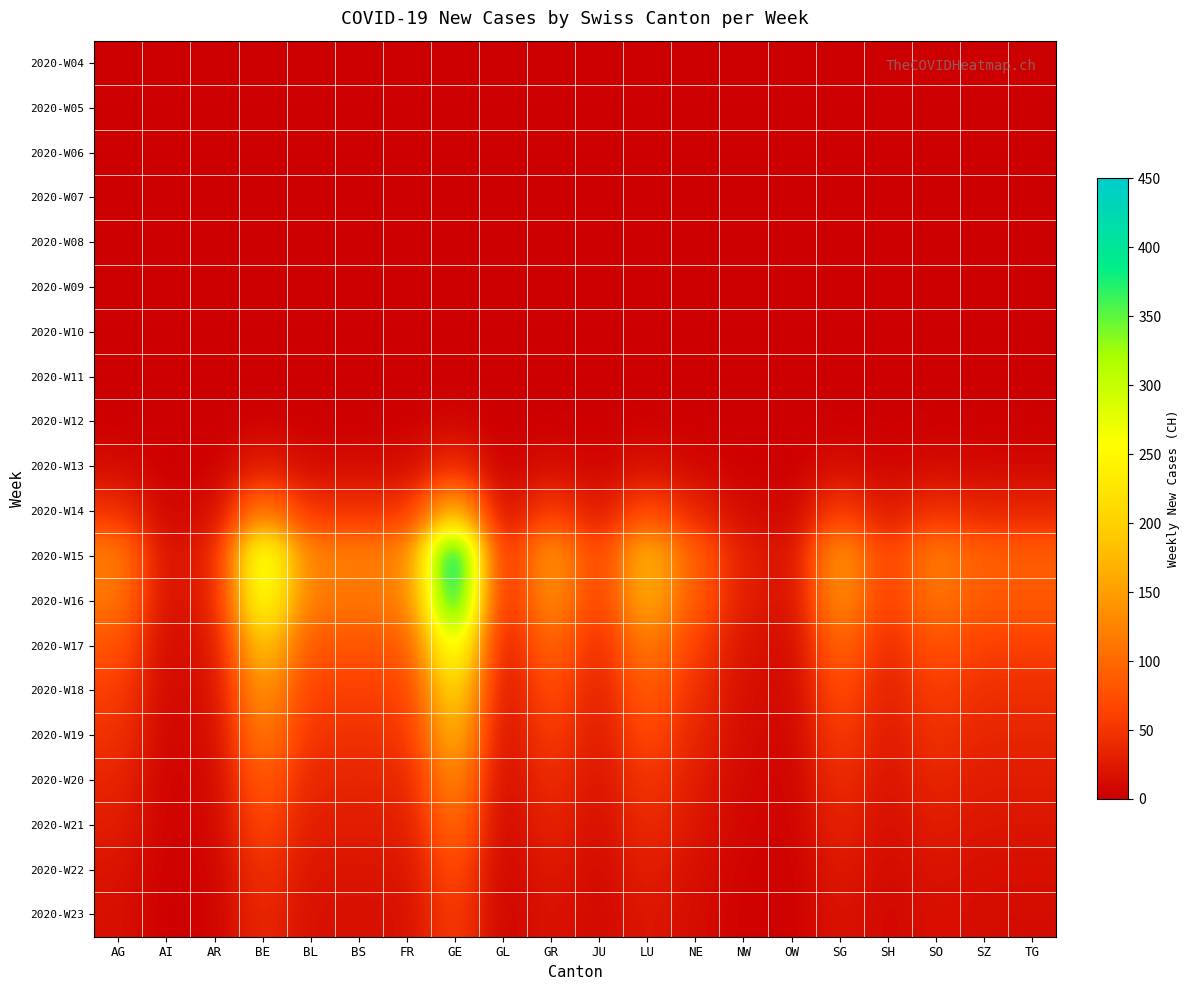

Reading left to right, extract all data points from this chart.

2020-W04: AG=0	AI=0	AR=0	BE=0	BL=0	BS=0	FR=0	GE=0	GL=0	GR=0	JU=0	LU=0	NE=0	NW=0	OW=0	SG=0	SH=0	SO=0	SZ=0	TG=0
2020-W05: AG=0	AI=0	AR=0	BE=0	BL=0	BS=0	FR=0	GE=0	GL=0	GR=0	JU=0	LU=0	NE=0	NW=0	OW=0	SG=0	SH=0	SO=0	SZ=0	TG=0
2020-W06: AG=0	AI=0	AR=0	BE=0	BL=0	BS=0	FR=0	GE=0	GL=0	GR=0	JU=0	LU=0	NE=0	NW=0	OW=0	SG=0	SH=0	SO=0	SZ=0	TG=0
2020-W07: AG=0	AI=0	AR=0	BE=0	BL=0	BS=0	FR=0	GE=0	GL=0	GR=0	JU=0	LU=0	NE=0	NW=0	OW=0	SG=0	SH=0	SO=0	SZ=0	TG=0
2020-W08: AG=0	AI=0	AR=0	BE=0	BL=0	BS=0	FR=0	GE=0	GL=0	GR=0	JU=0	LU=0	NE=0	NW=0	OW=0	SG=0	SH=0	SO=0	SZ=0	TG=0
2020-W09: AG=0	AI=0	AR=0	BE=0	BL=0	BS=0	FR=0	GE=0	GL=0	GR=0	JU=0	LU=0	NE=0	NW=0	OW=0	SG=0	SH=0	SO=0	SZ=0	TG=0
2020-W10: AG=0	AI=0	AR=0	BE=0	BL=0	BS=0	FR=0	GE=0	GL=0	GR=0	JU=0	LU=0	NE=0	NW=0	OW=0	SG=0	SH=0	SO=0	SZ=0	TG=0
2020-W11: AG=0	AI=0	AR=0	BE=0	BL=0	BS=0	FR=0	GE=1	GL=0	GR=0	JU=0	LU=0	NE=0	NW=0	OW=0	SG=0	SH=0	SO=0	SZ=0	TG=0
2020-W12: AG=2	AI=0	AR=0	BE=5	BL=2	BS=2	FR=2	GE=8	GL=0	GR=2	JU=1	LU=3	NE=2	NW=0	OW=0	SG=2	SH=1	SO=2	SZ=2	TG=2
2020-W13: AG=12	AI=2	AR=3	BE=30	BL=12	BS=12	FR=12	GE=45	GL=3	GR=15	JU=6	LU=18	NE=9	NW=3	OW=2	SG=15	SH=6	SO=12	SZ=9	TG=9
2020-W14: AG=48	AI=6	AR=12	BE=120	BL=48	BS=48	FR=48	GE=180	GL=12	GR=60	JU=24	LU=72	NE=36	NW=12	OW=6	SG=60	SH=24	SO=48	SZ=36	TG=36
2020-W15: AG=120	AI=15	AR=30	BE=300	BL=120	BS=120	FR=120	GE=450	GL=30	GR=150	JU=60	LU=180	NE=90	NW=30	OW=15	SG=150	SH=60	SO=120	SZ=90	TG=90
2020-W16: AG=112	AI=14	AR=28	BE=280	BL=112	BS=112	FR=112	GE=420	GL=28	GR=140	JU=56	LU=168	NE=84	NW=28	OW=14	SG=140	SH=56	SO=112	SZ=84	TG=84
2020-W17: AG=80	AI=10	AR=20	BE=200	BL=80	BS=80	FR=80	GE=300	GL=20	GR=100	JU=40	LU=120	NE=60	NW=20	OW=10	SG=100	SH=40	SO=80	SZ=60	TG=60
2020-W18: AG=60	AI=8	AR=15	BE=150	BL=60	BS=60	FR=60	GE=225	GL=15	GR=75	JU=30	LU=90	NE=45	NW=15	OW=8	SG=75	SH=30	SO=60	SZ=45	TG=45
2020-W19: AG=48	AI=6	AR=12	BE=120	BL=48	BS=48	FR=48	GE=180	GL=12	GR=60	JU=24	LU=72	NE=36	NW=12	OW=6	SG=60	SH=24	SO=48	SZ=36	TG=36
2020-W20: AG=36	AI=4	AR=9	BE=90	BL=36	BS=36	FR=36	GE=135	GL=9	GR=45	JU=18	LU=54	NE=27	NW=9	OW=4	SG=45	SH=18	SO=36	SZ=27	TG=27
2020-W21: AG=28	AI=4	AR=7	BE=70	BL=28	BS=28	FR=28	GE=105	GL=7	GR=35	JU=14	LU=42	NE=21	NW=7	OW=4	SG=35	SH=14	SO=28	SZ=21	TG=21
2020-W22: AG=20	AI=2	AR=5	BE=50	BL=20	BS=20	FR=20	GE=75	GL=5	GR=25	JU=10	LU=30	NE=15	NW=5	OW=2	SG=25	SH=10	SO=20	SZ=15	TG=15
2020-W23: AG=16	AI=2	AR=4	BE=40	BL=16	BS=16	FR=16	GE=60	GL=4	GR=20	JU=8	LU=24	NE=12	NW=4	OW=2	SG=20	SH=8	SO=16	SZ=12	TG=12